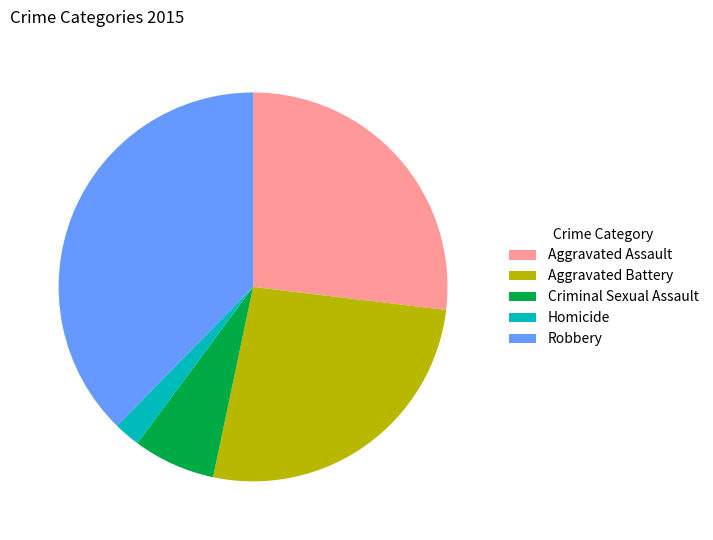

Is it true that Aggravated Battery is 32% of the pie?

False